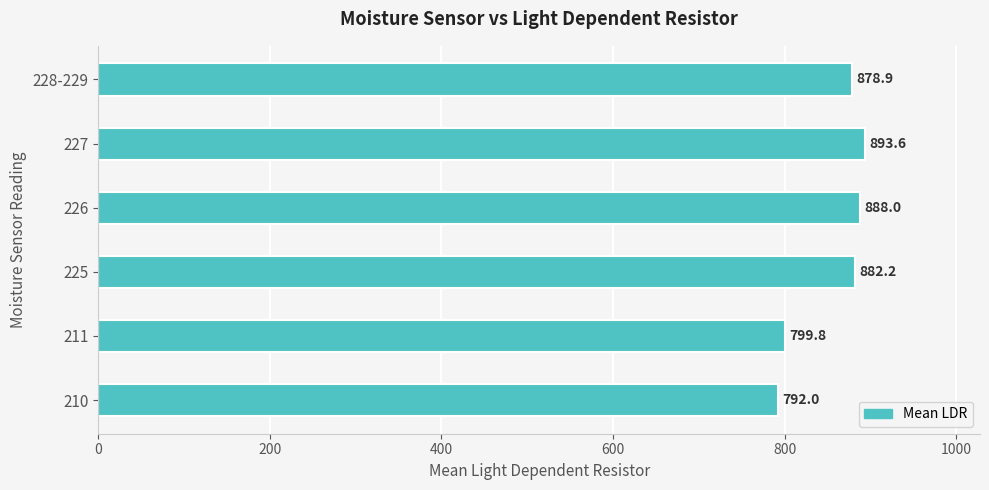

True or false: the data shows 1269.8 at 210.

False